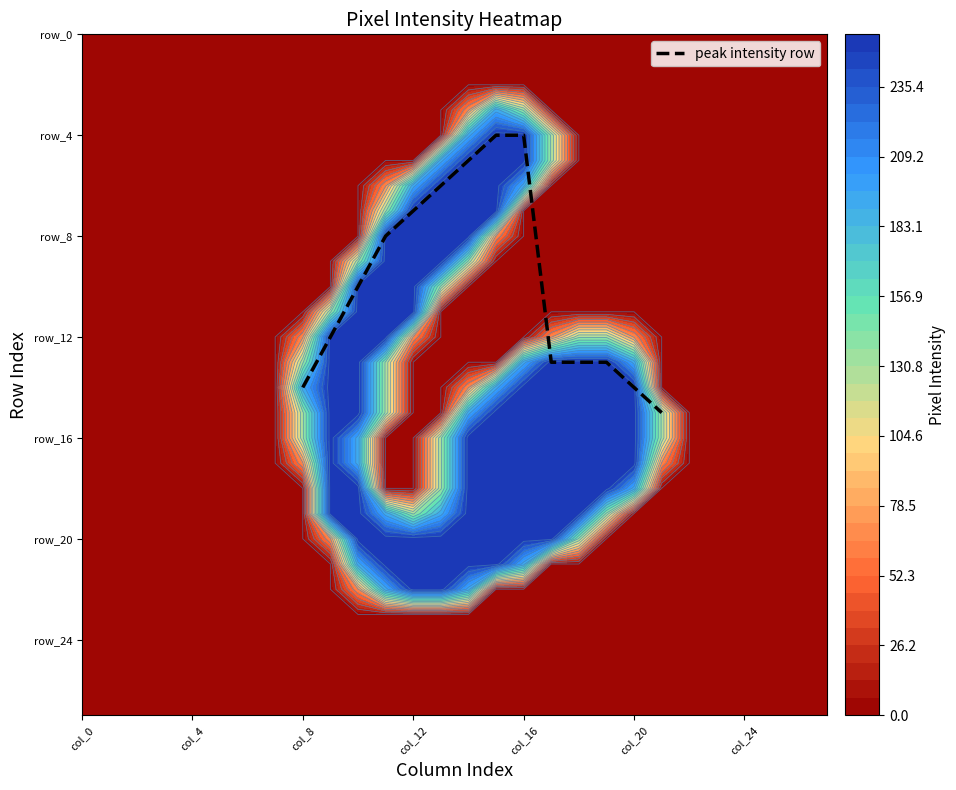

Reading left to right, what are all the values shown in this chart?

14	12	10	8	7	6	5	4	4	13	13	13	14	15